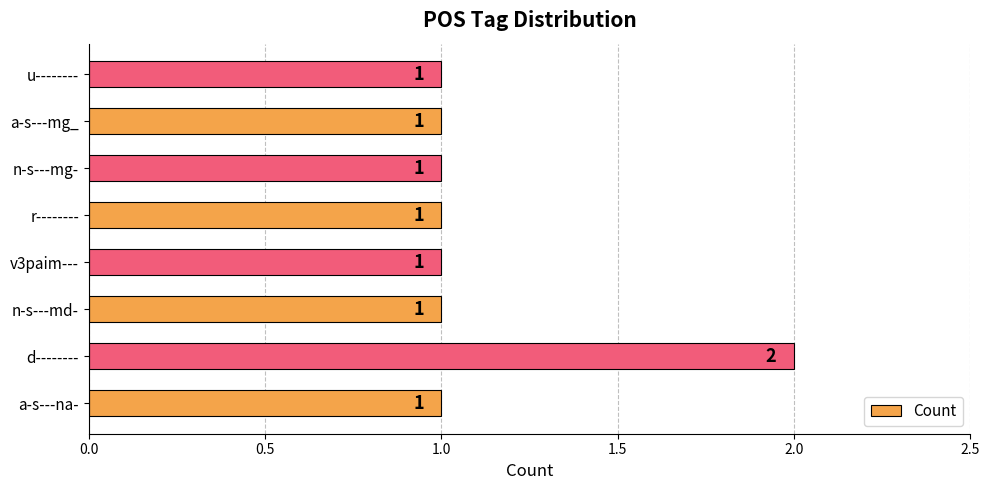

Is it true that the value at a-s---na- is 1?

True